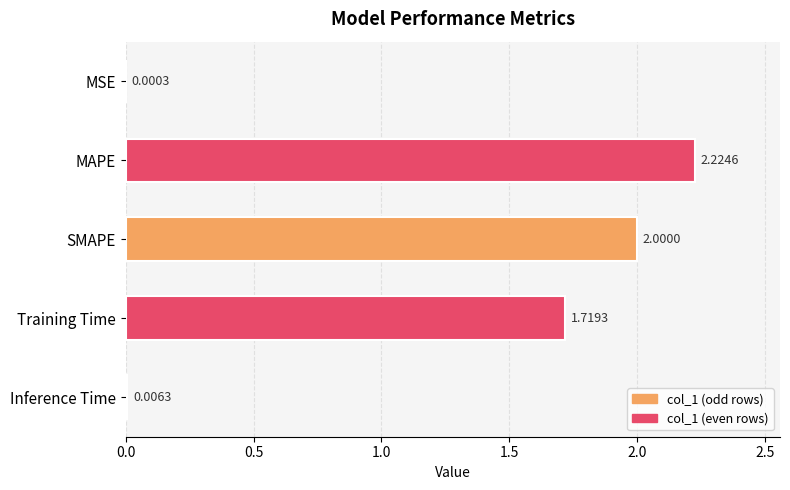

Between Training Time and MSE, which is larger?

Training Time